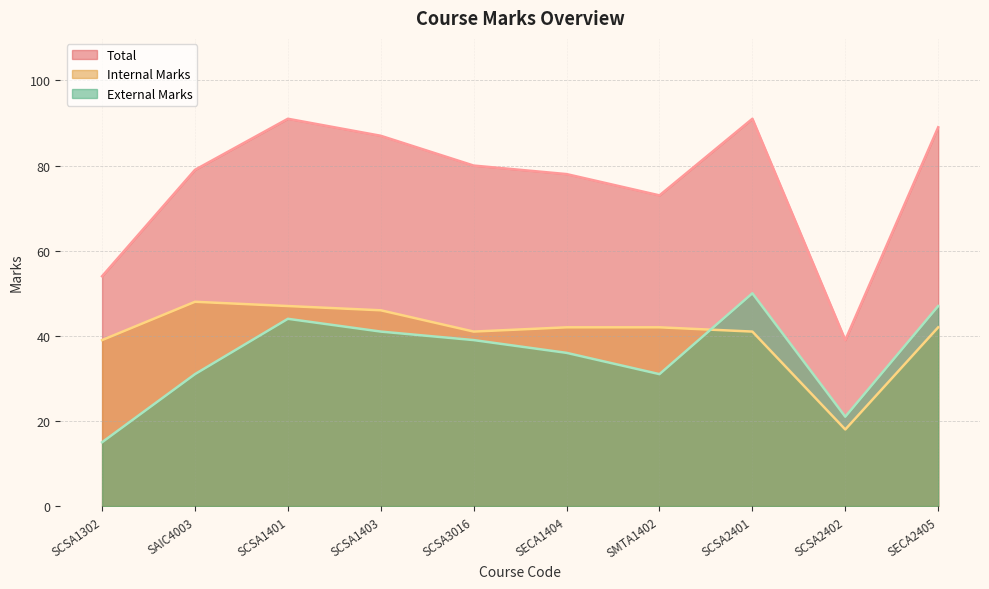

Which label corresponds to the smallest value in the chart?

SCSA1302